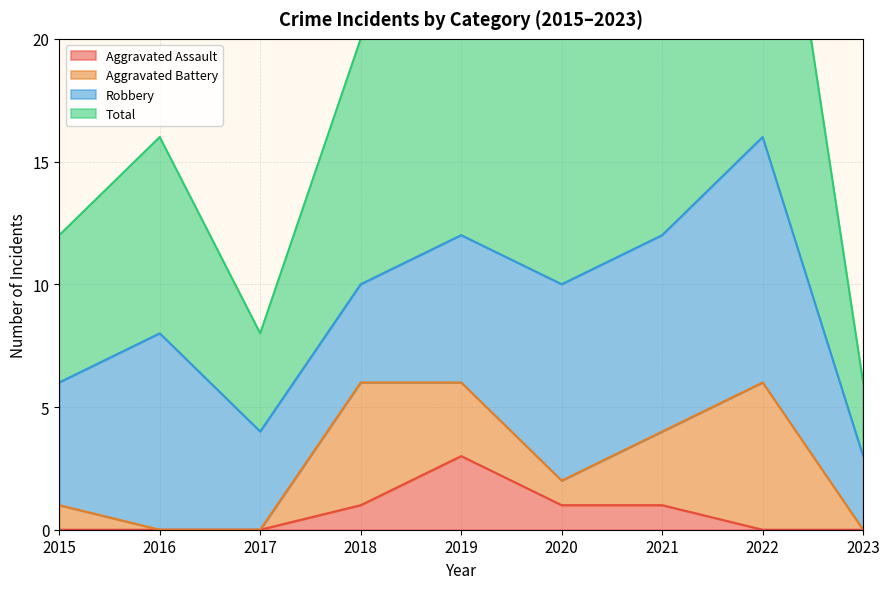

The Total series shows 12 at 2015. True or false?

True